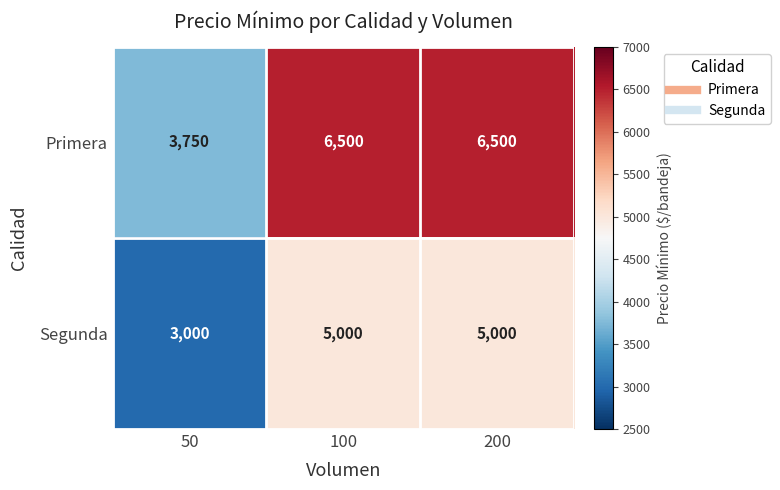

What is the spread (max minus min) of values at 100?

1500